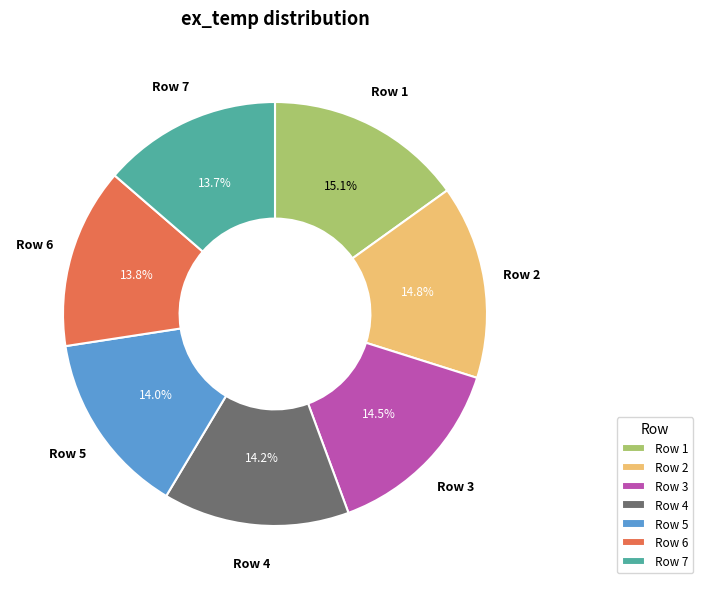

What is the ratio of the value at Row 3 to the value at Row 5?

1.0